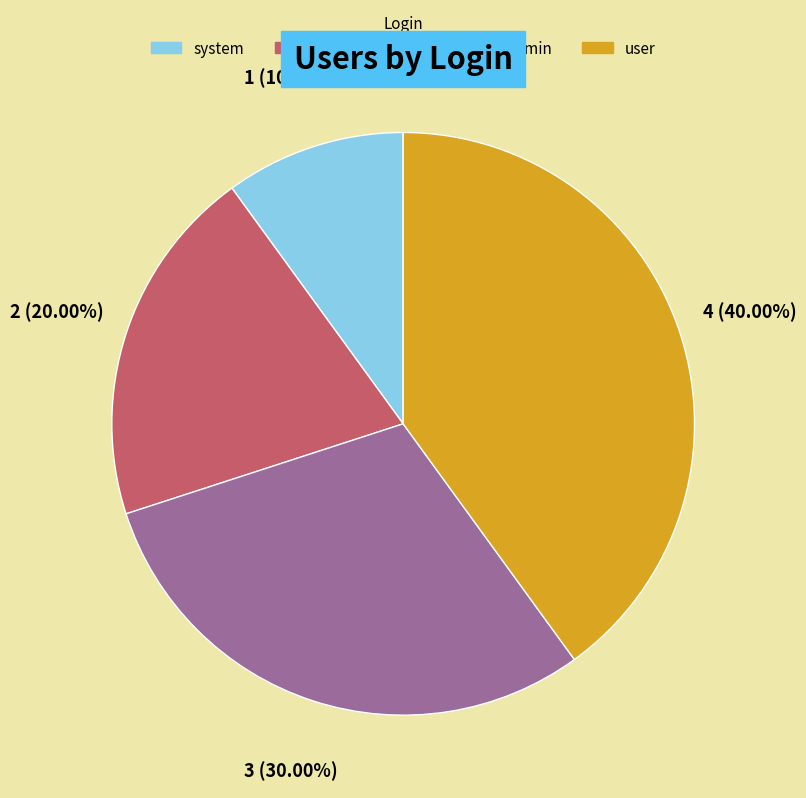

Does anonymoususer account for over 50% of the chart?

No